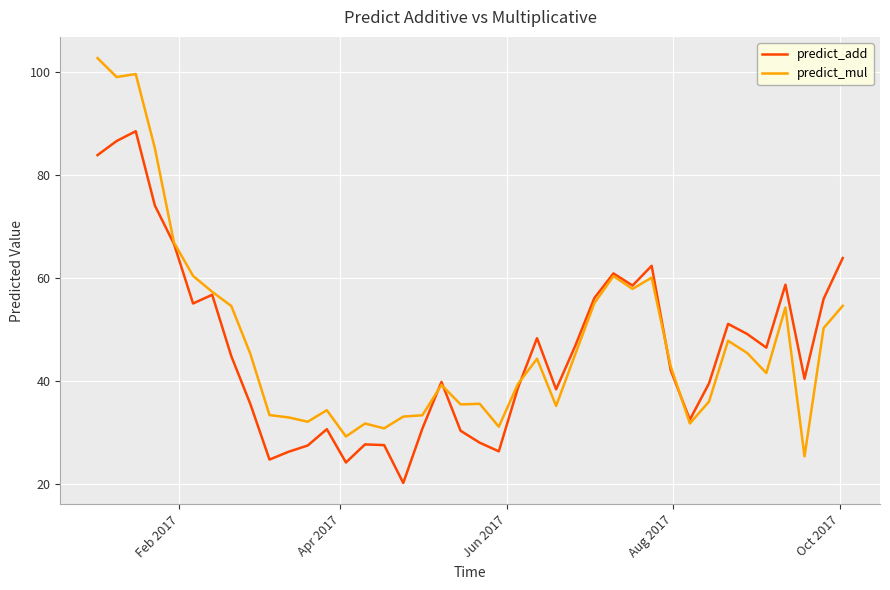

What is the greatest value displayed?

102.6